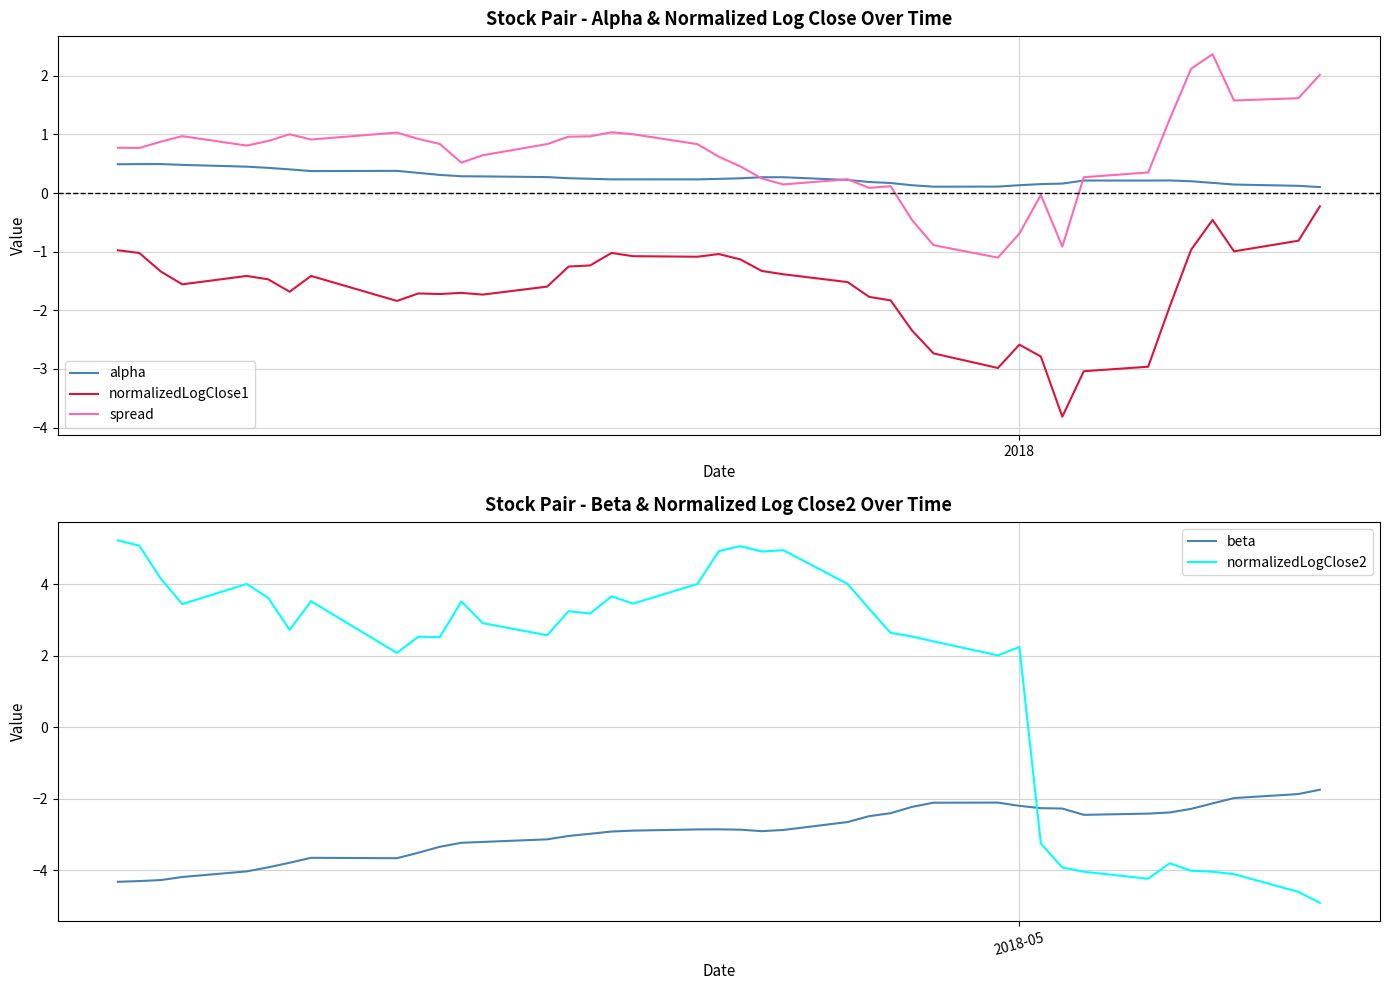

What is the highest value of the beta series?

-1.7